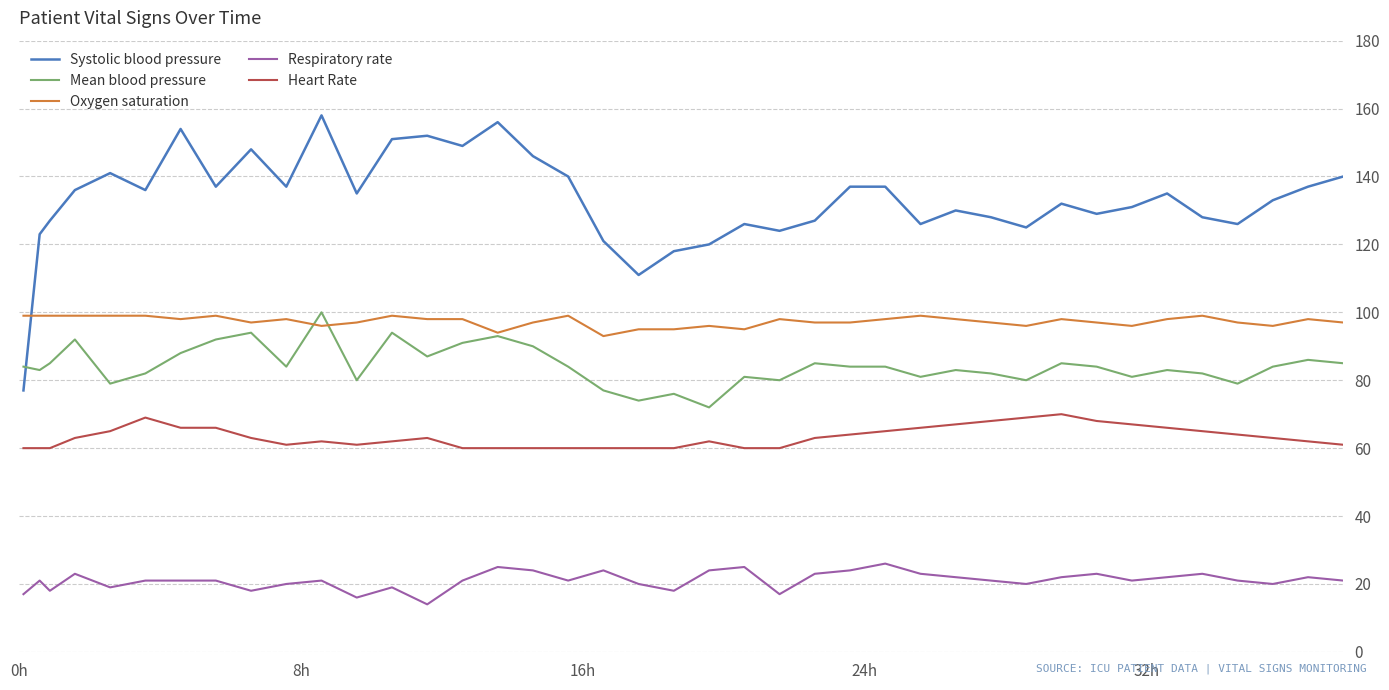

What is the maximum value for Systolic blood pressure?

158